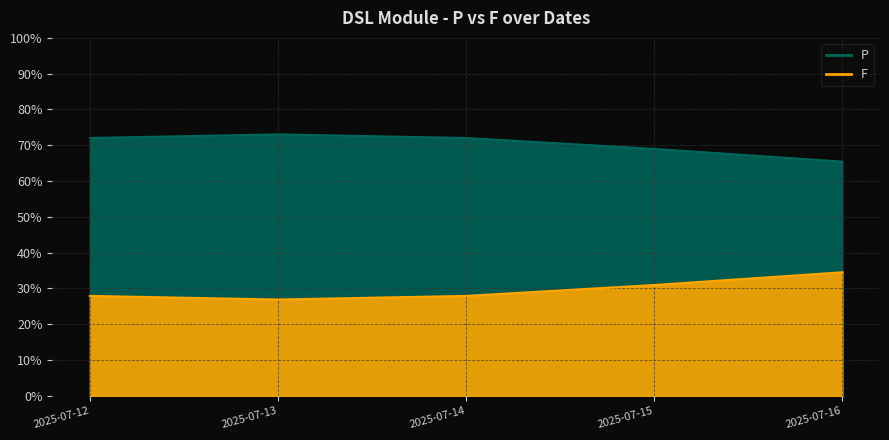

Reading right to left, extract all data points from this chart.

P: 0.7	0.7	0.7	0.7	0.7
F: 0.3	0.3	0.3	0.3	0.3